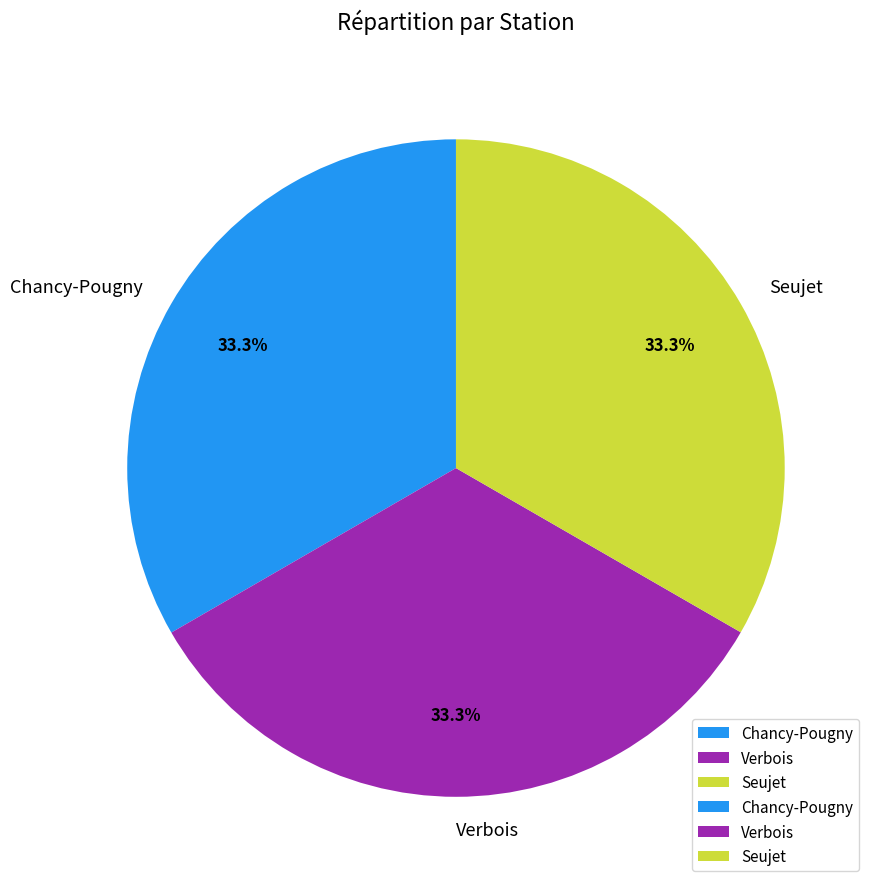

Approximately how many times larger is the value at Seujet compared to Chancy-Pougny?

1.0